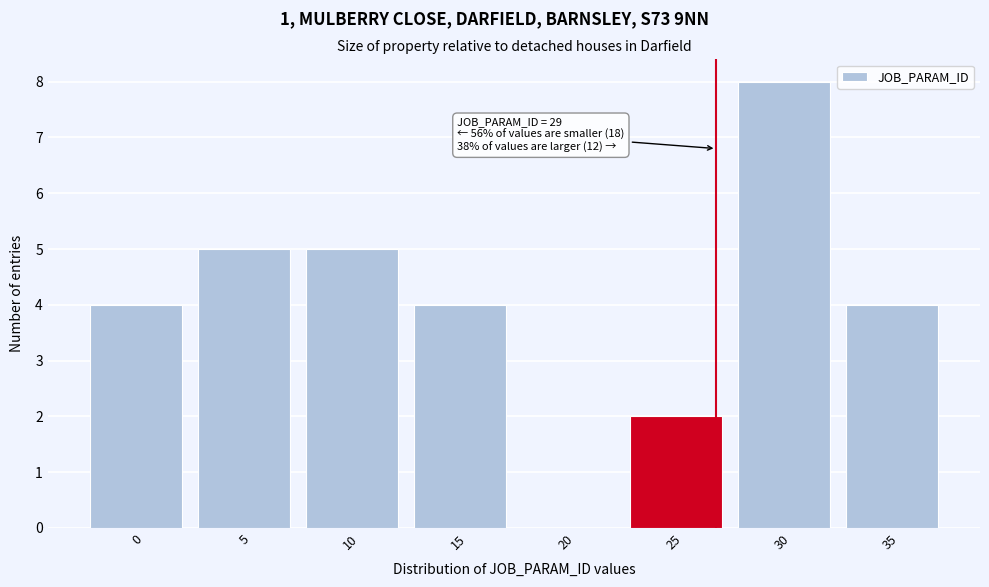

Reading left to right, extract all data points from this chart.

0=4	5=5	10=5	15=4	20=0	25=2	30=8	35=4